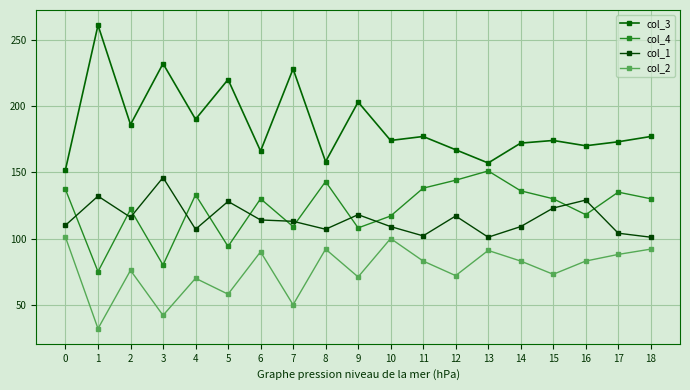

True or false: col_2 has a value of 115 at 14.

False